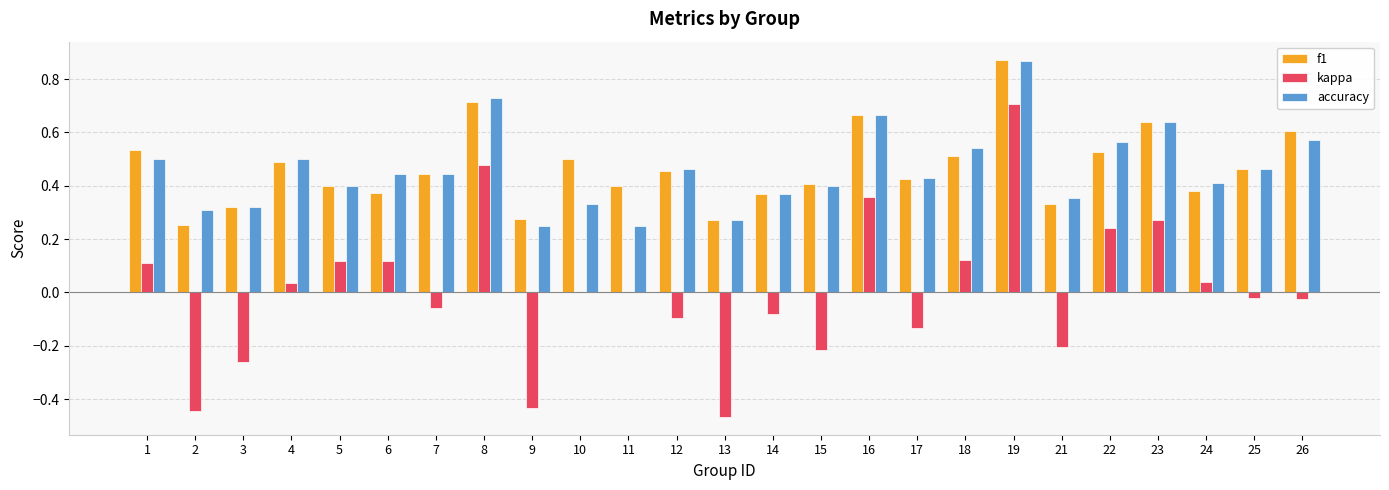

Which category has the highest value in the accuracy series?

19